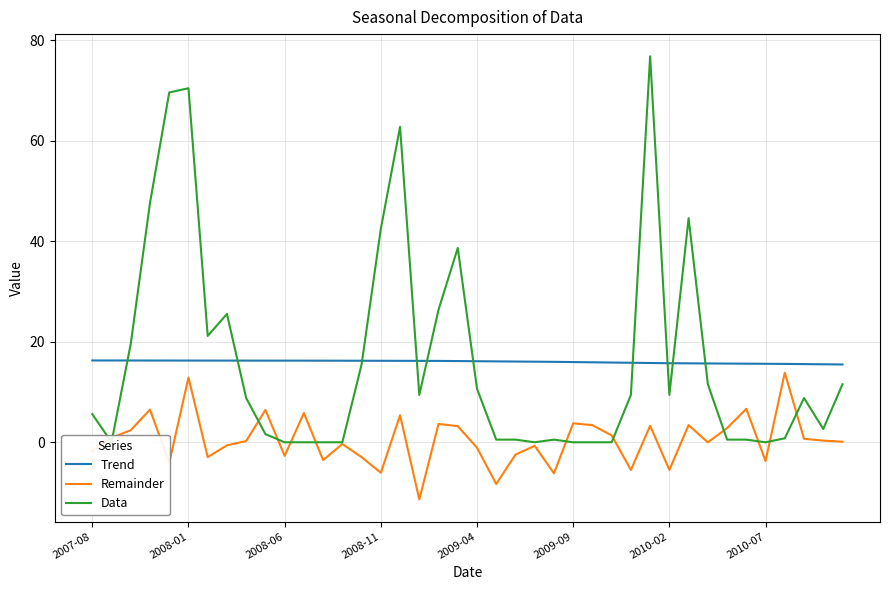

True or false: Trend has more than 1 interior local peaks.

False